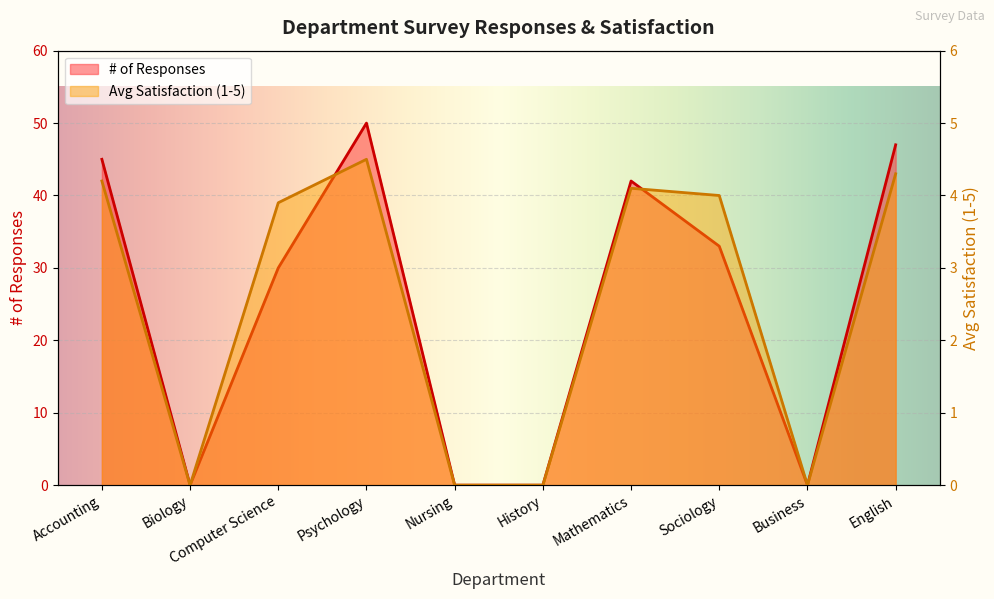

Between History and Accounting, which is larger?

Accounting